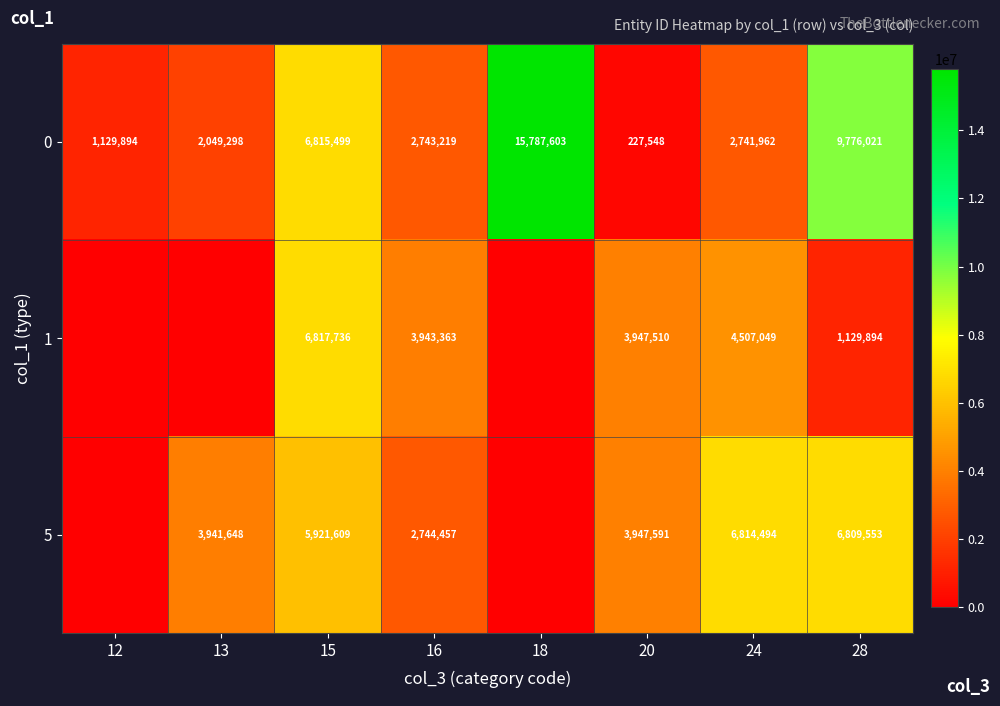

Rank the categories by 0 value from lowest to highest.

20, 12, 13, 24, 16, 15, 28, 18